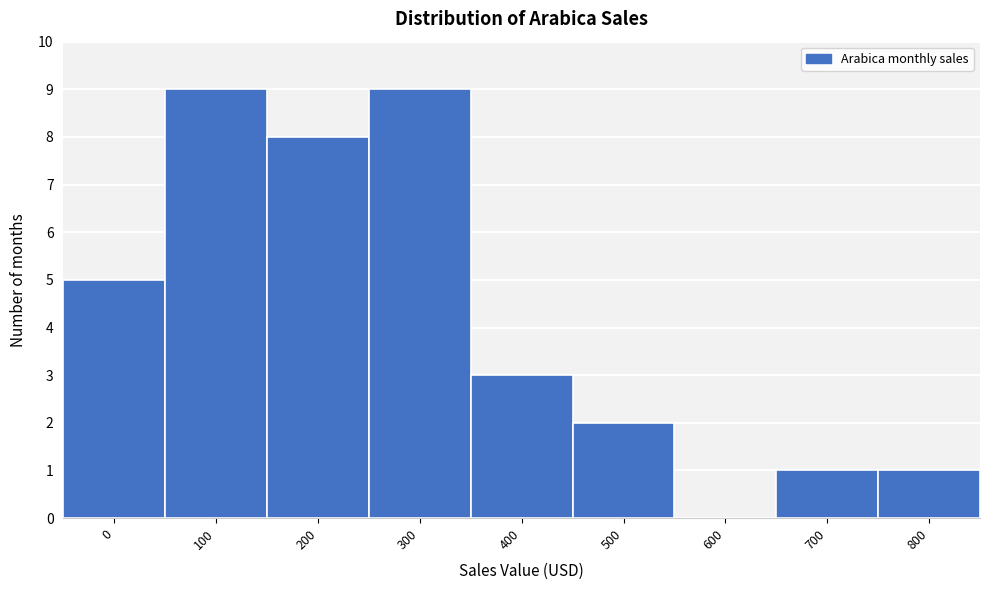

Reading right to left, extract all data points from this chart.

800=1	700=1	600=0	500=2	400=3	300=9	200=8	100=9	0=5